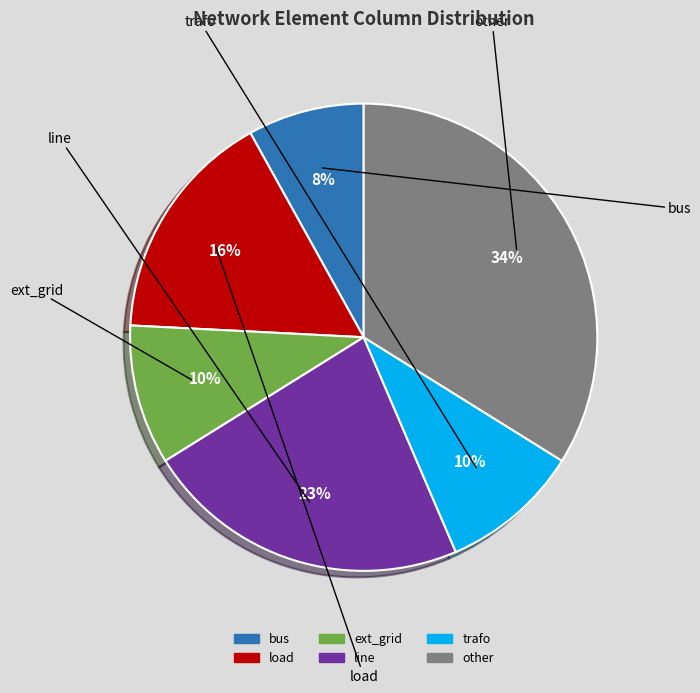

Count the number of slices in the pie.

6